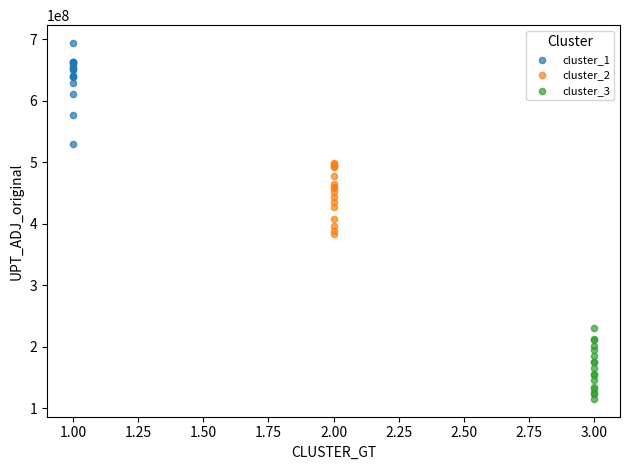

Which series has the widest spread of Y values?

cluster_1